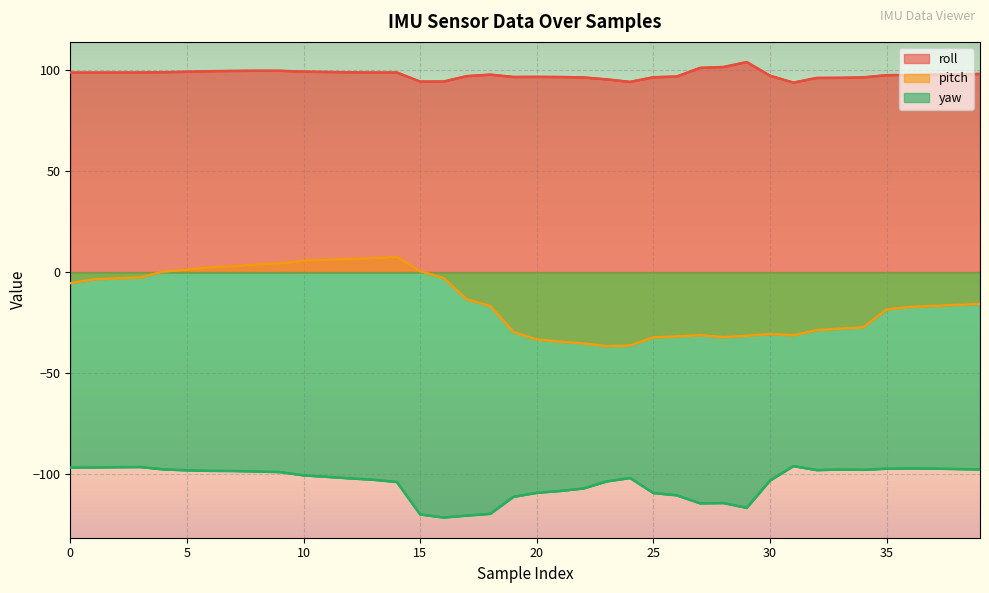

What is the value of the pitch point at the 4th from the left?

-2.6